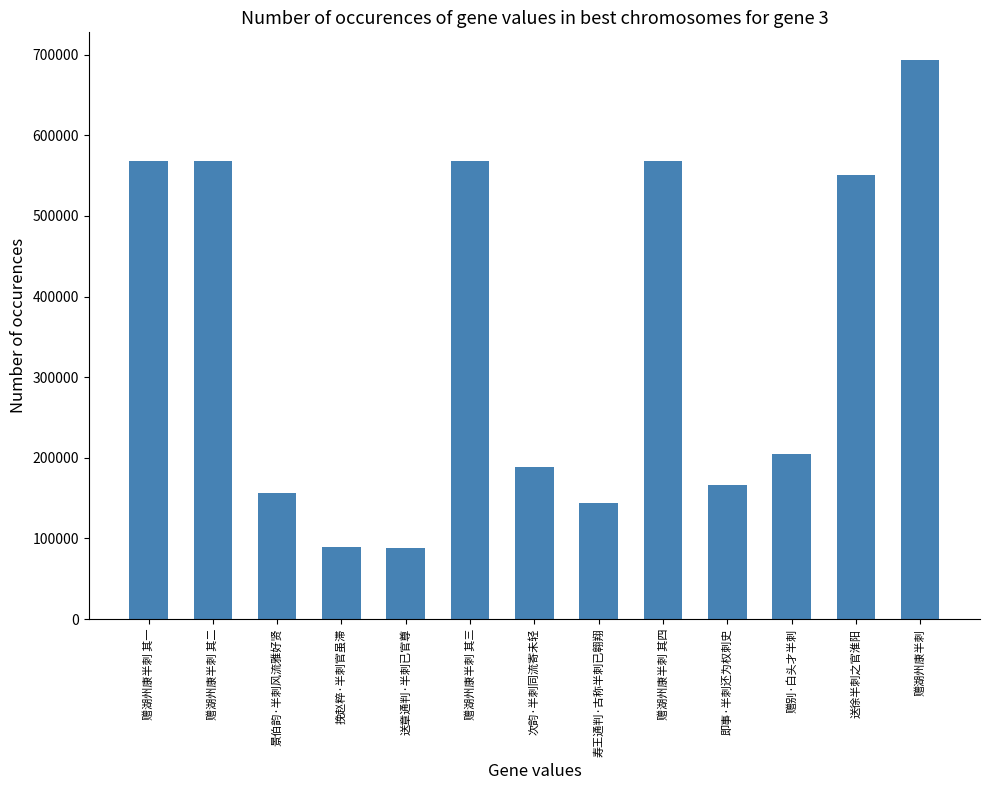

Which has a higher value, 寿王通判·古称半刺已翱翔 or 赠湖州康半刺 其四?

赠湖州康半刺 其四